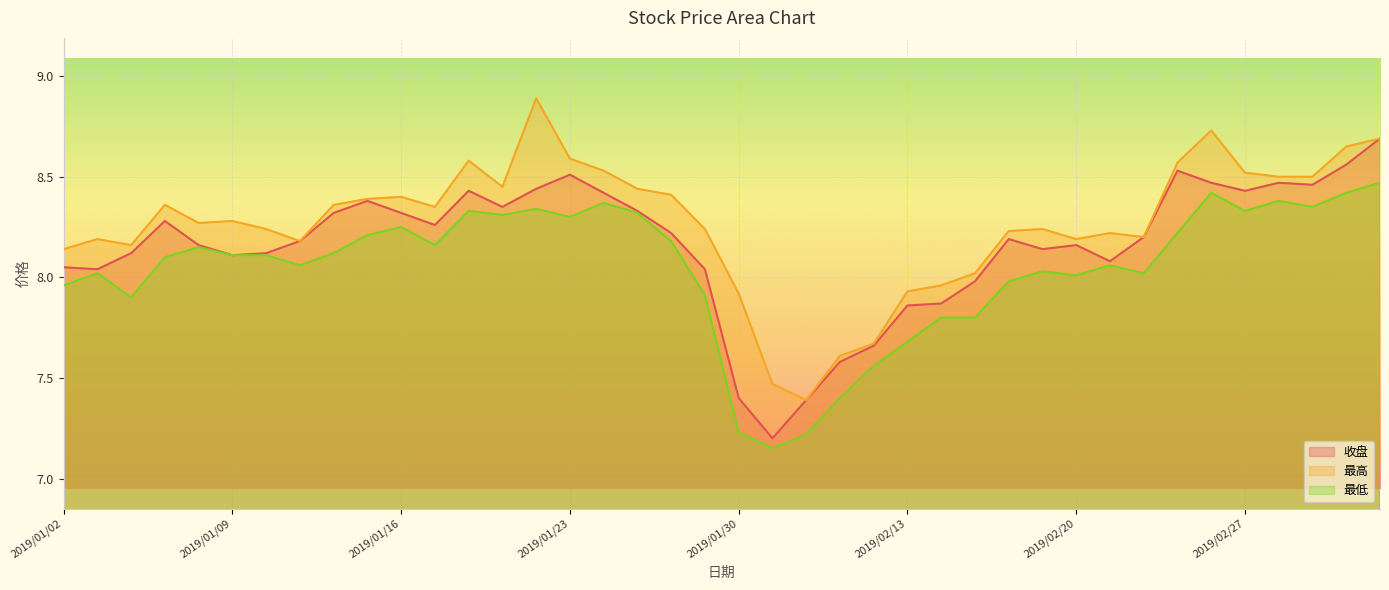

Is the value of 收盘 at 2019/02/18 greater than the value of 最高 at 2019/03/04?

No